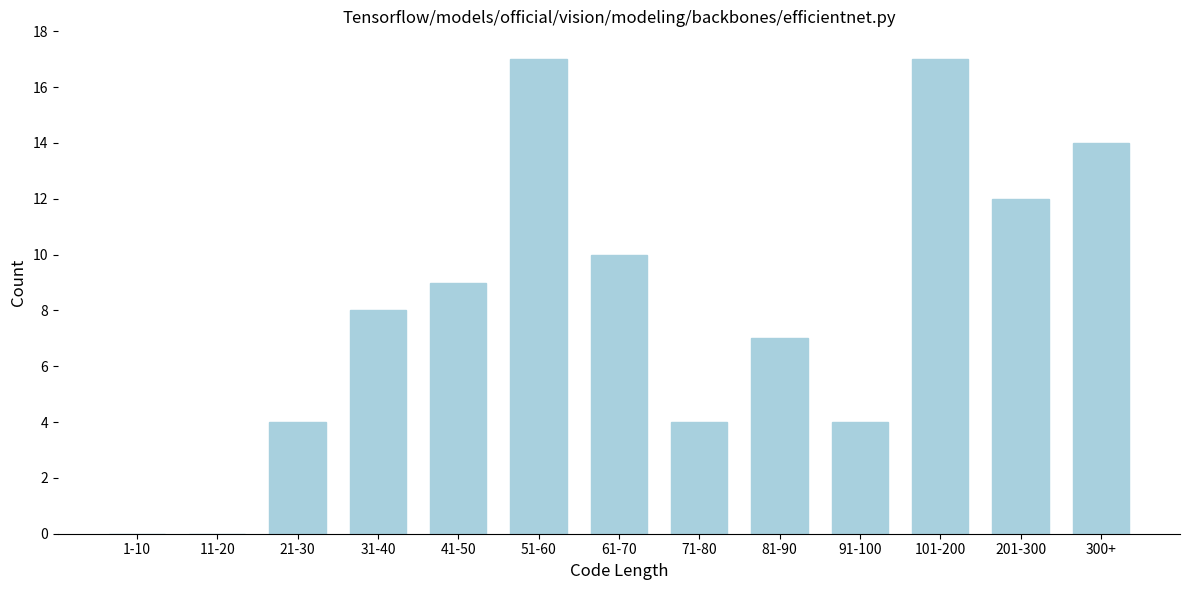

Reading left to right, transcribe all the data shown in this chart.

1-10=0	11-20=0	21-30=4	31-40=8	41-50=9	51-60=17	61-70=10	71-80=4	81-90=7	91-100=4	101-200=17	201-300=12	300+=14